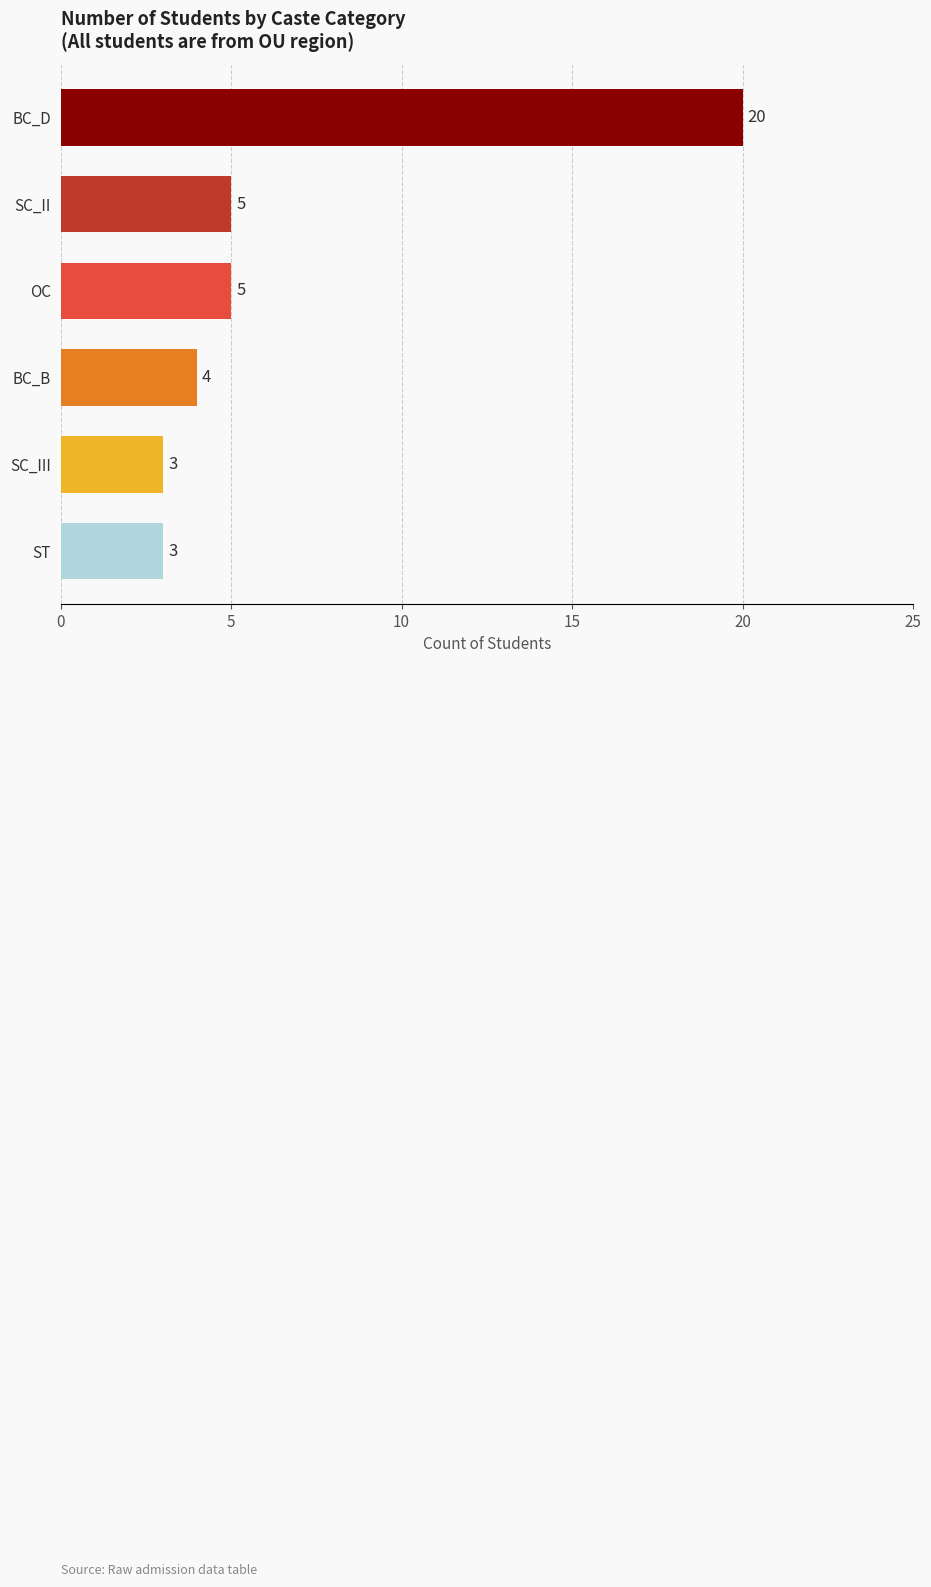

What is the smallest value displayed?

3